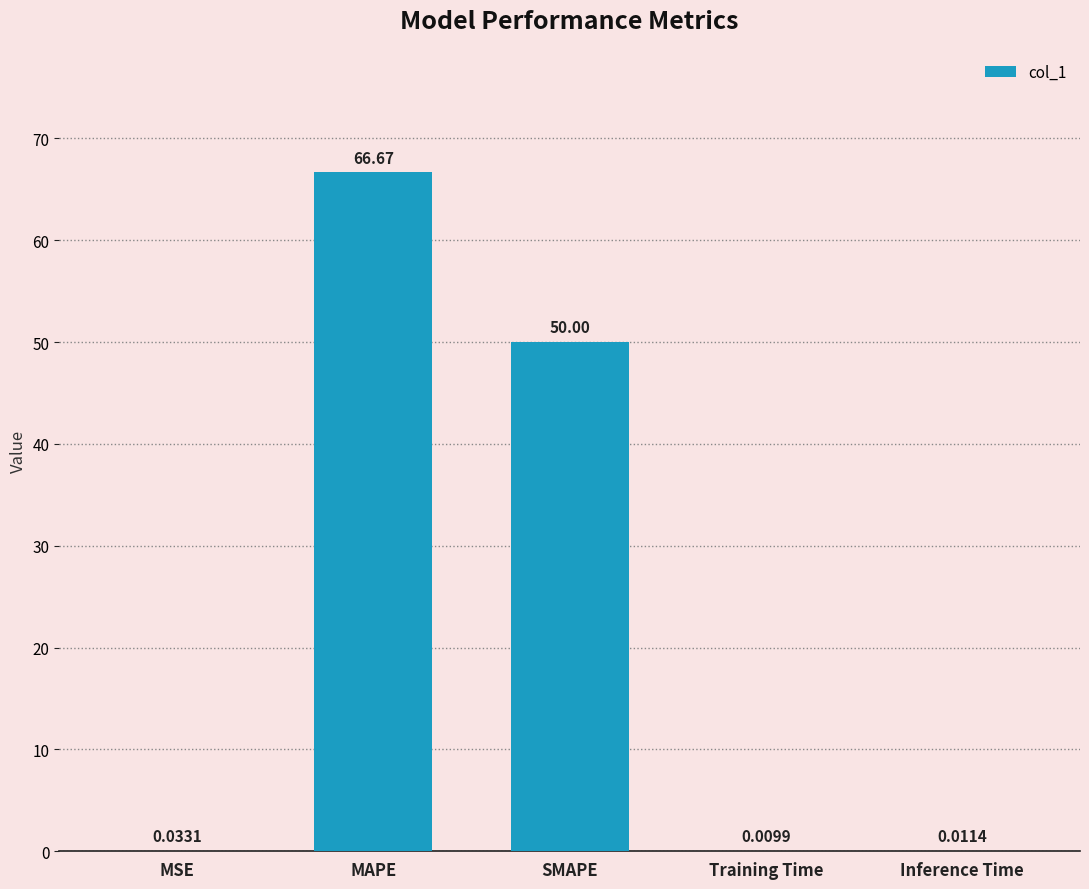

What is the maximum value shown in the chart?

66.7